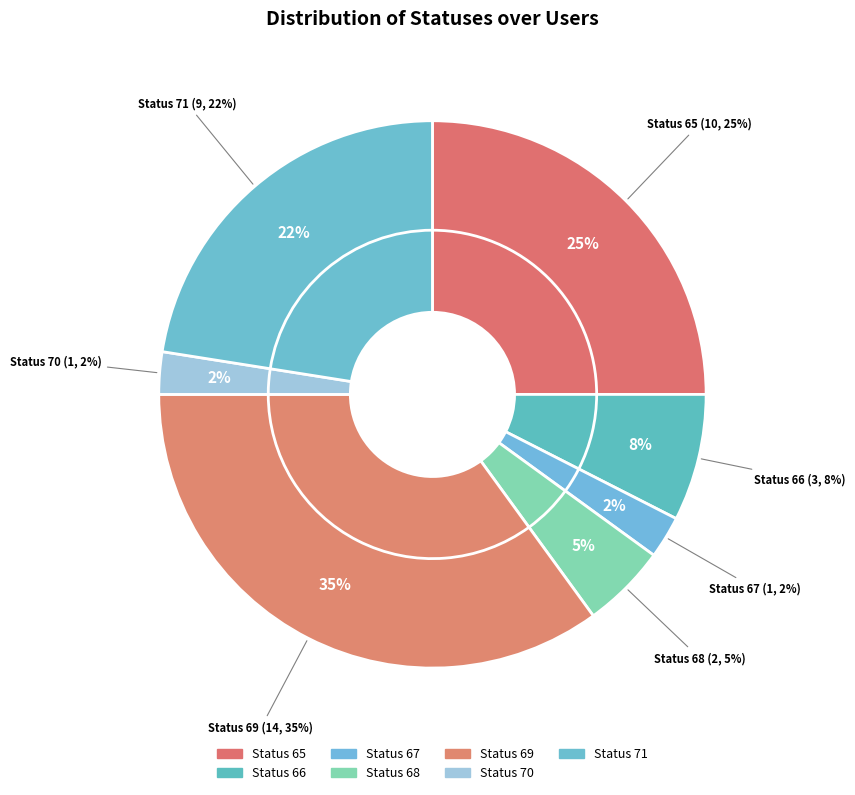

Combined, do 69 and 68 account for over 50%?

No